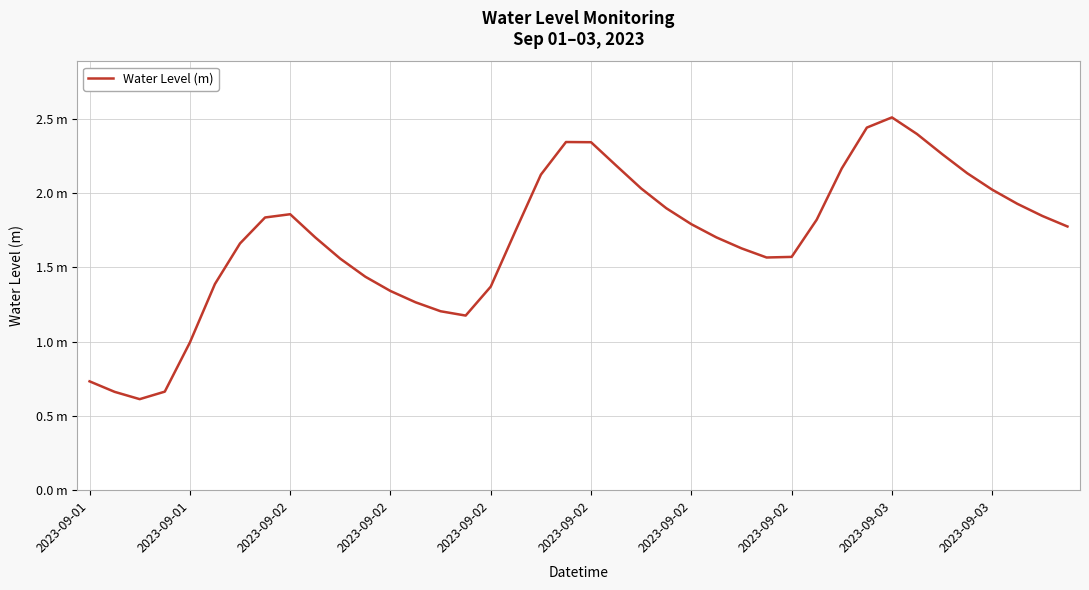

Does the chart have visible grid lines?

Yes